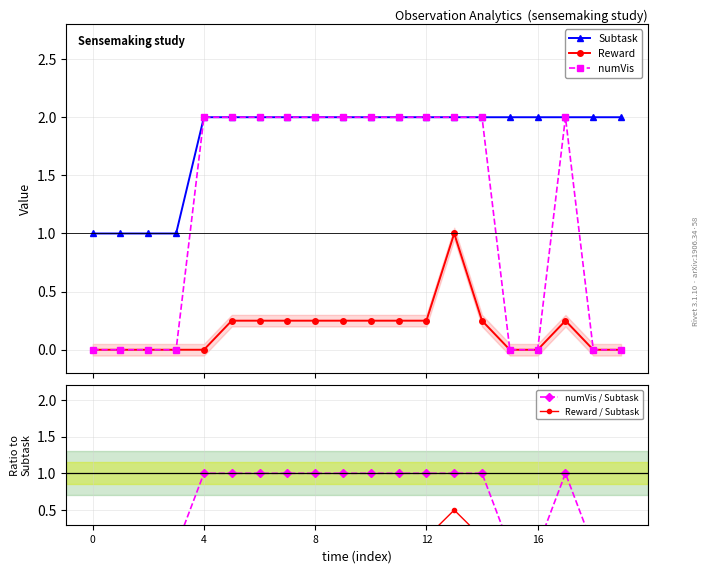

True or false: Reward and Subtask cross at least once.

False